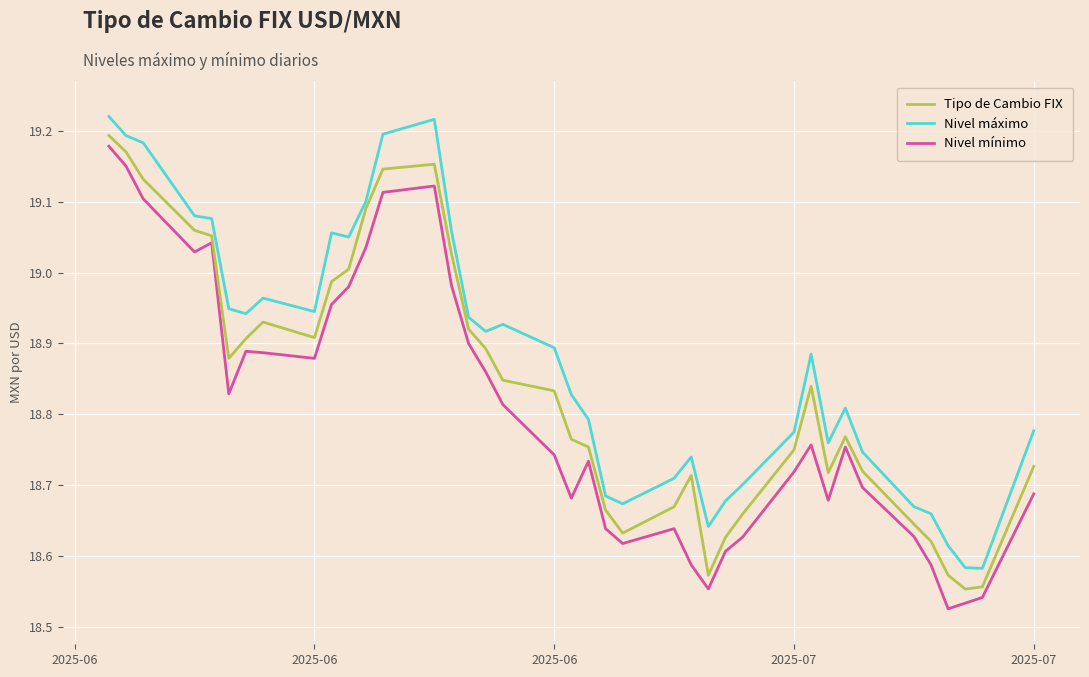

Count the number of categories in the chart.

39